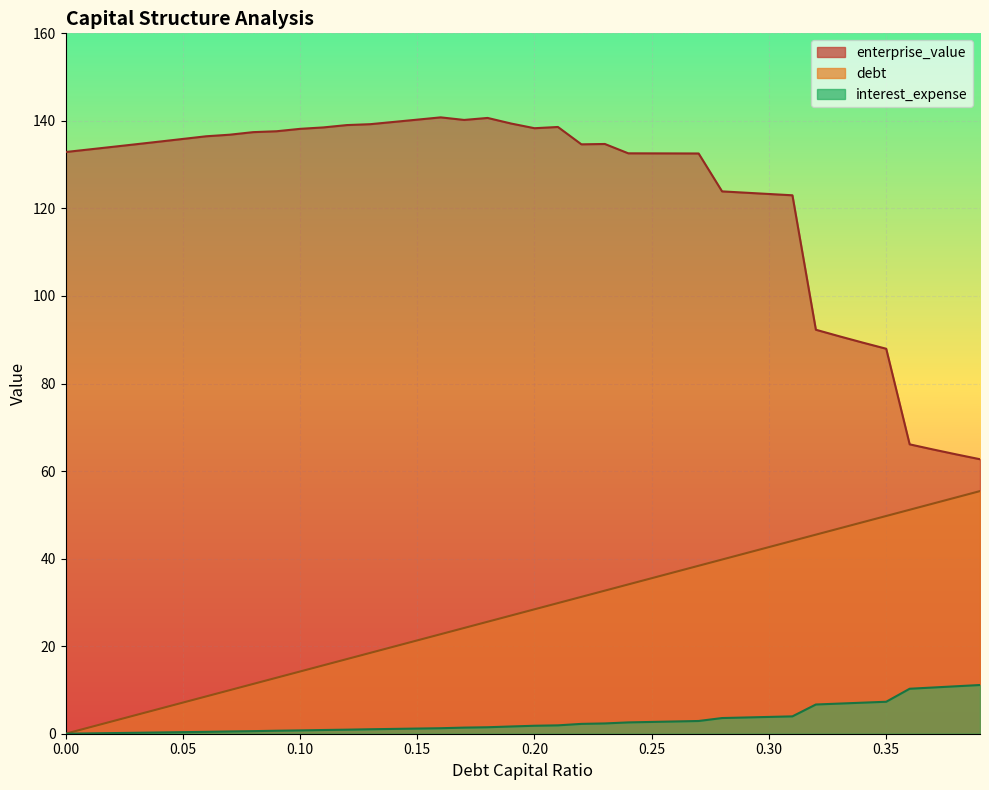

The value of interest_expense at 0.18 is 2.4. True or false?

False